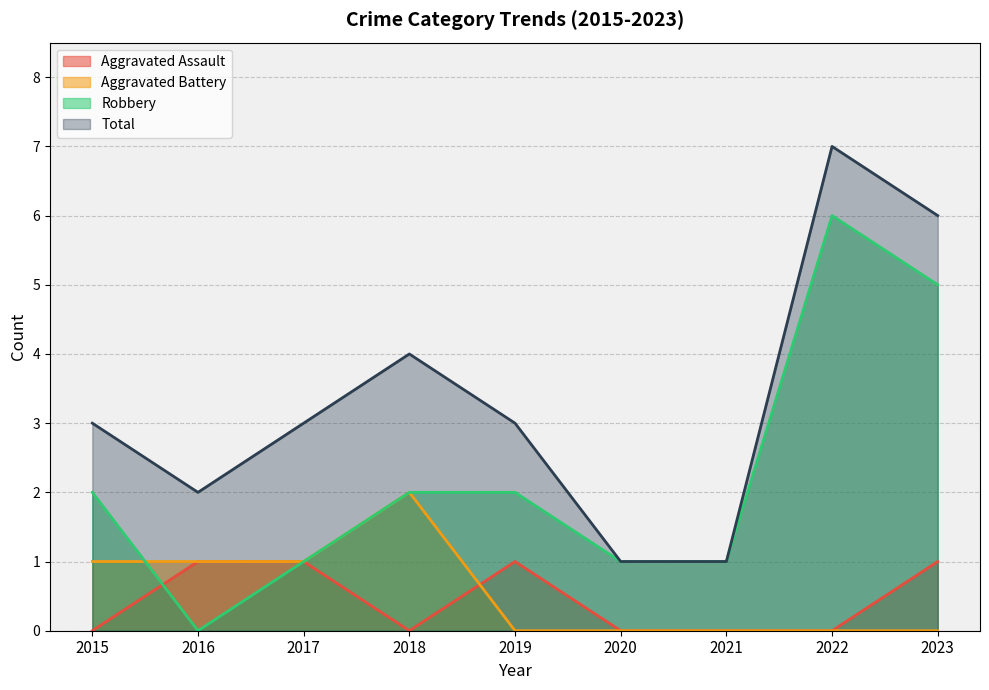

What are all the series names shown in the legend?

Aggravated Assault, Aggravated Battery, Robbery, Total